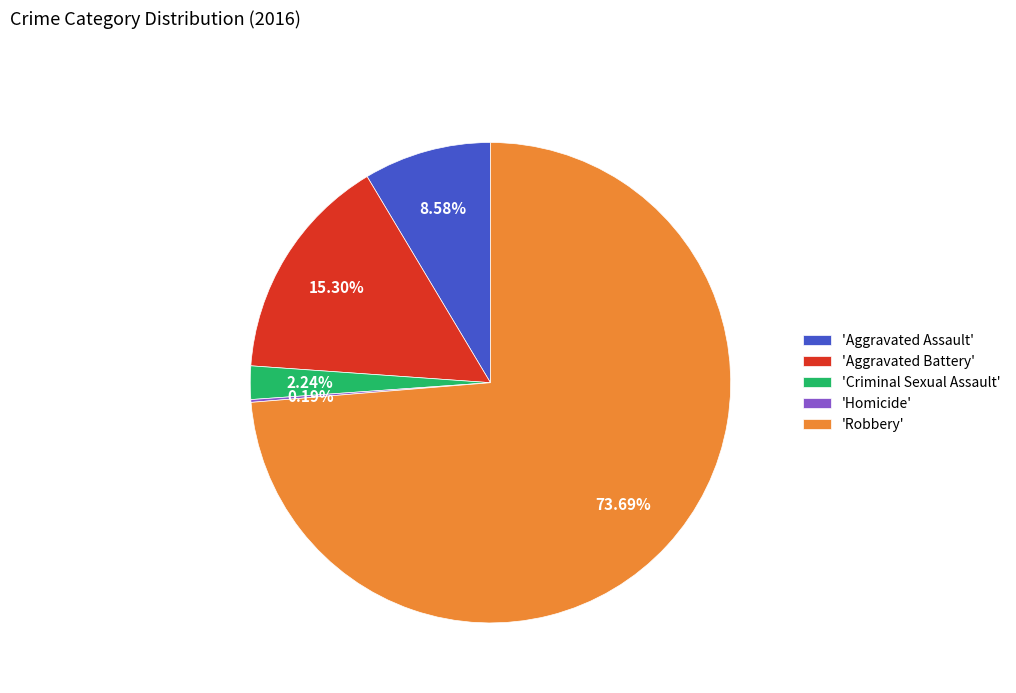

Which slice represents more than half of the pie?

'Robbery'